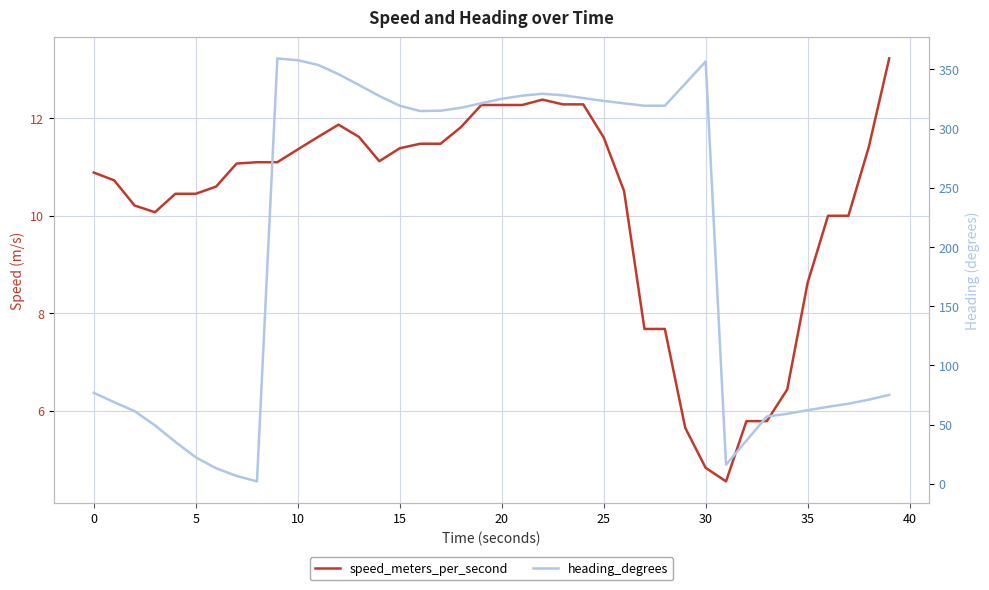

After their last crossing, which series has the higher values: heading_degrees or speed_meters_per_second?

heading_degrees